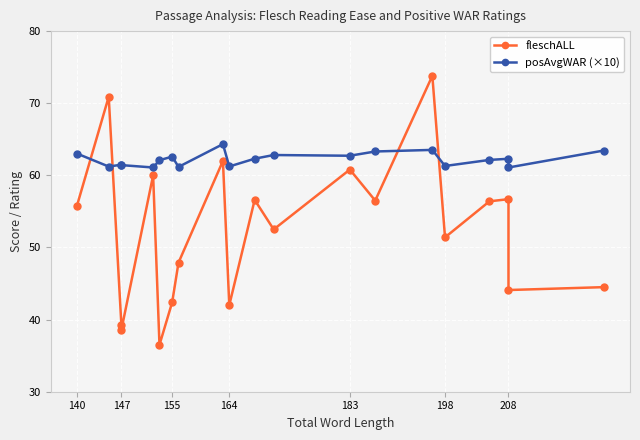

Is this an area chart (filled region under the line)?

No